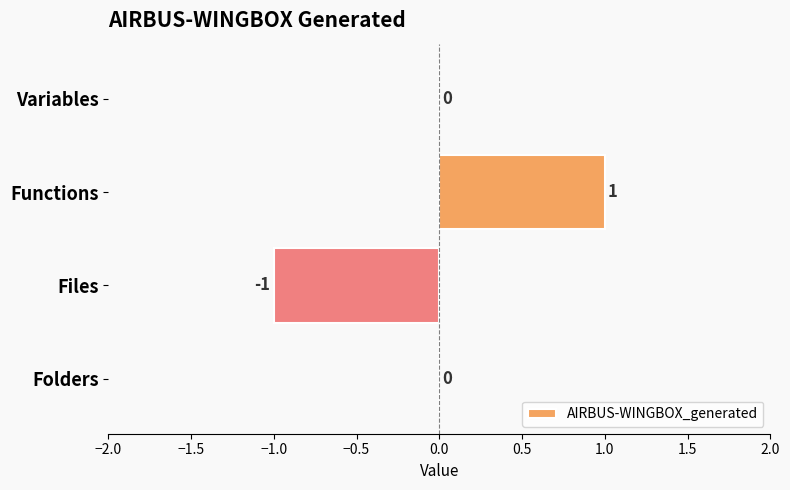

How many values are between 0 and 1?

3